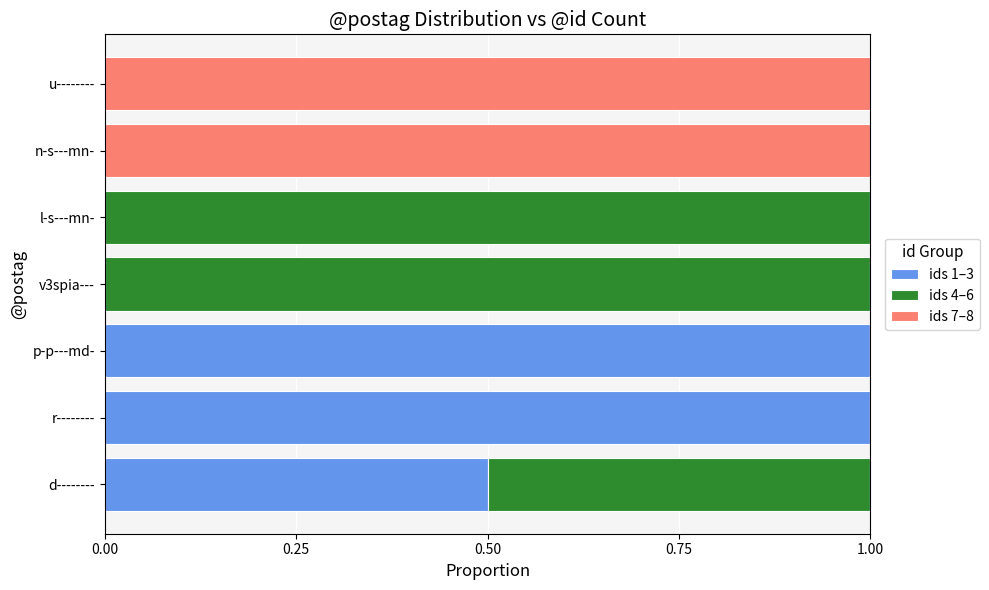

The ids 1–3 series shows 0.6 at u--------. True or false?

False